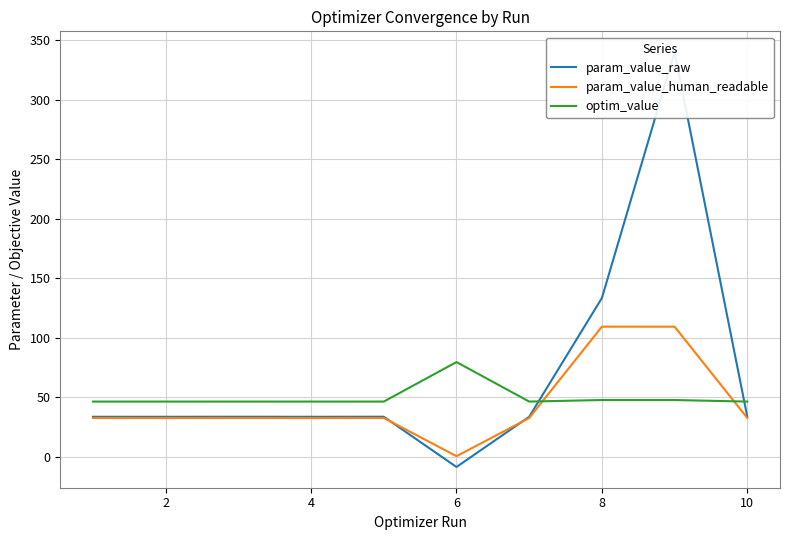

Which series ends up on top after the final intersection of optim_value and param_value_human_readable?

optim_value